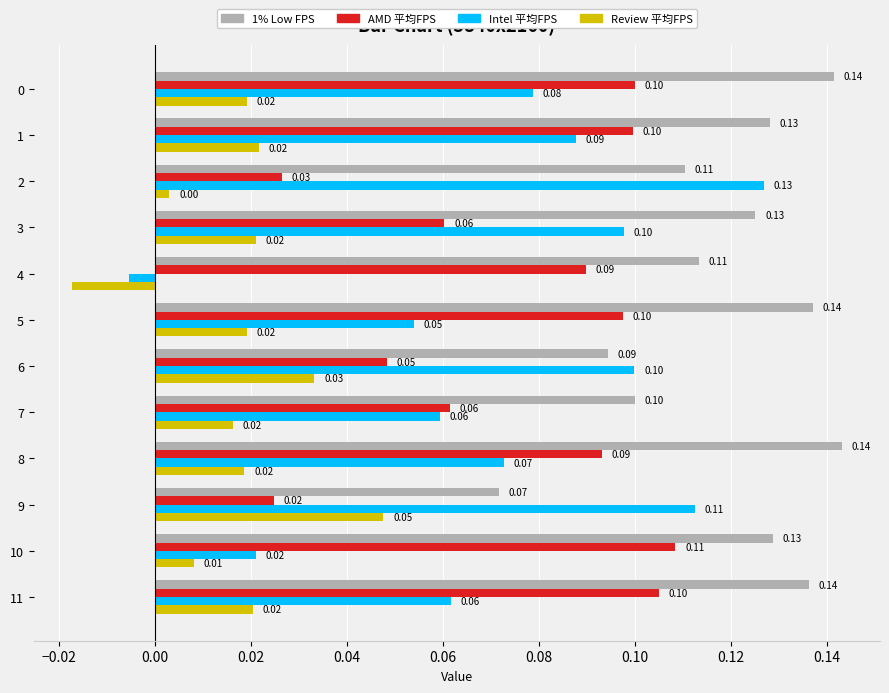

At how many categories does at least one series exceed 0?

12